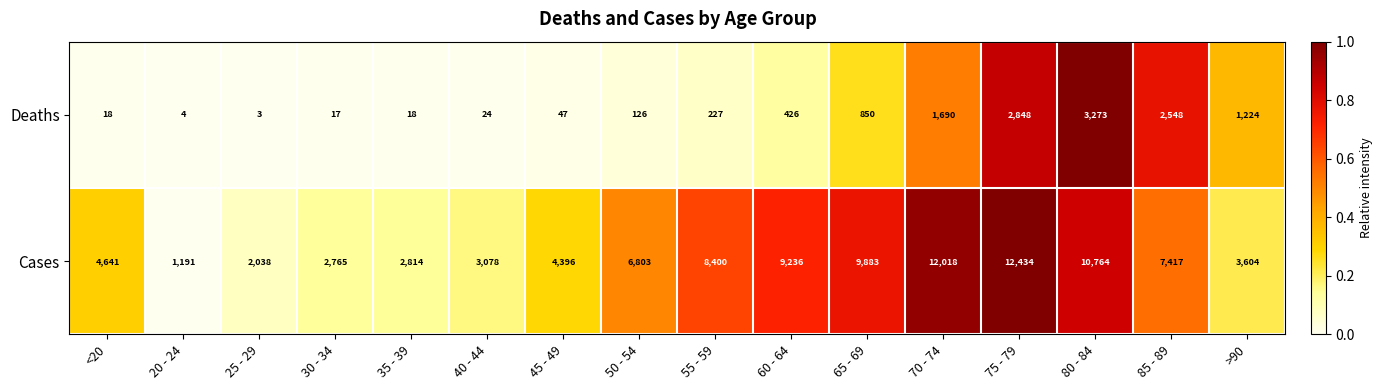

What is the difference between the second highest and minimum values in the Deaths series?

2845